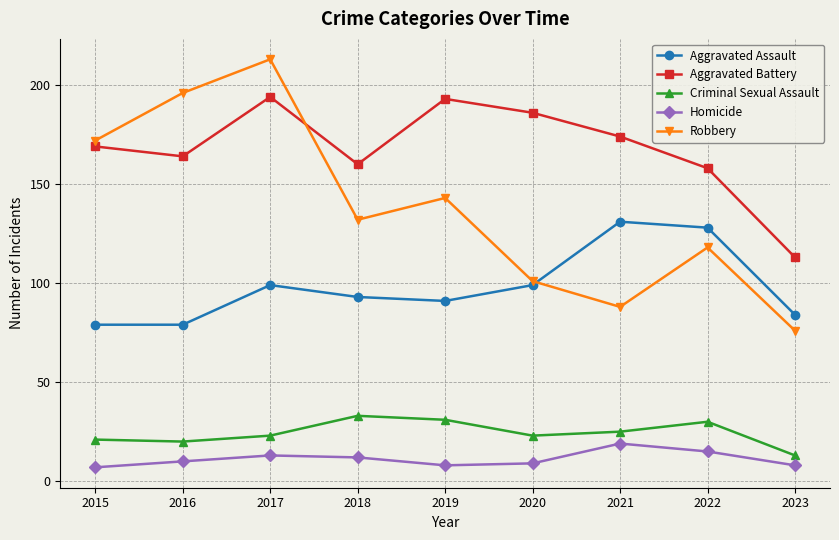

What is the difference between the maximum and minimum values in the Aggravated Battery series?

81